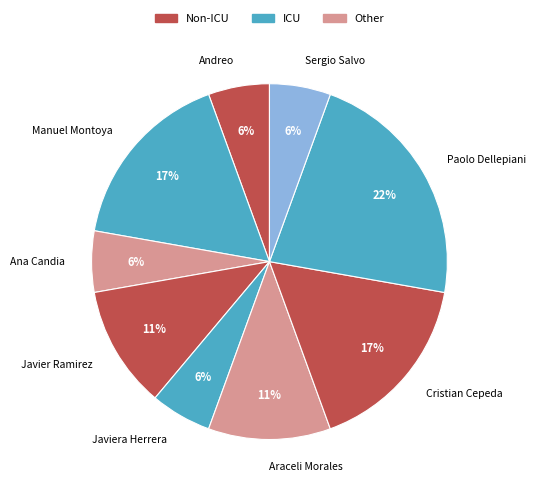

Is there a majority slice in this chart?

No